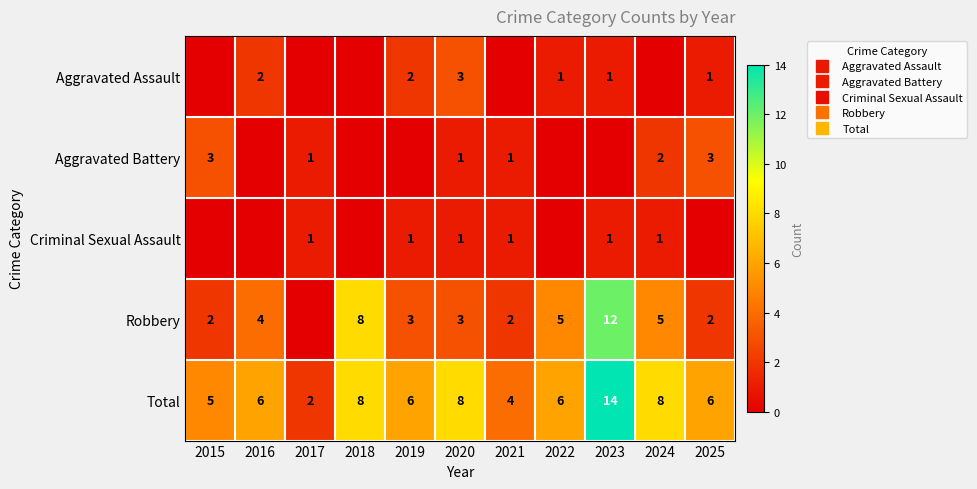

What is the average value of the Robbery series?

4